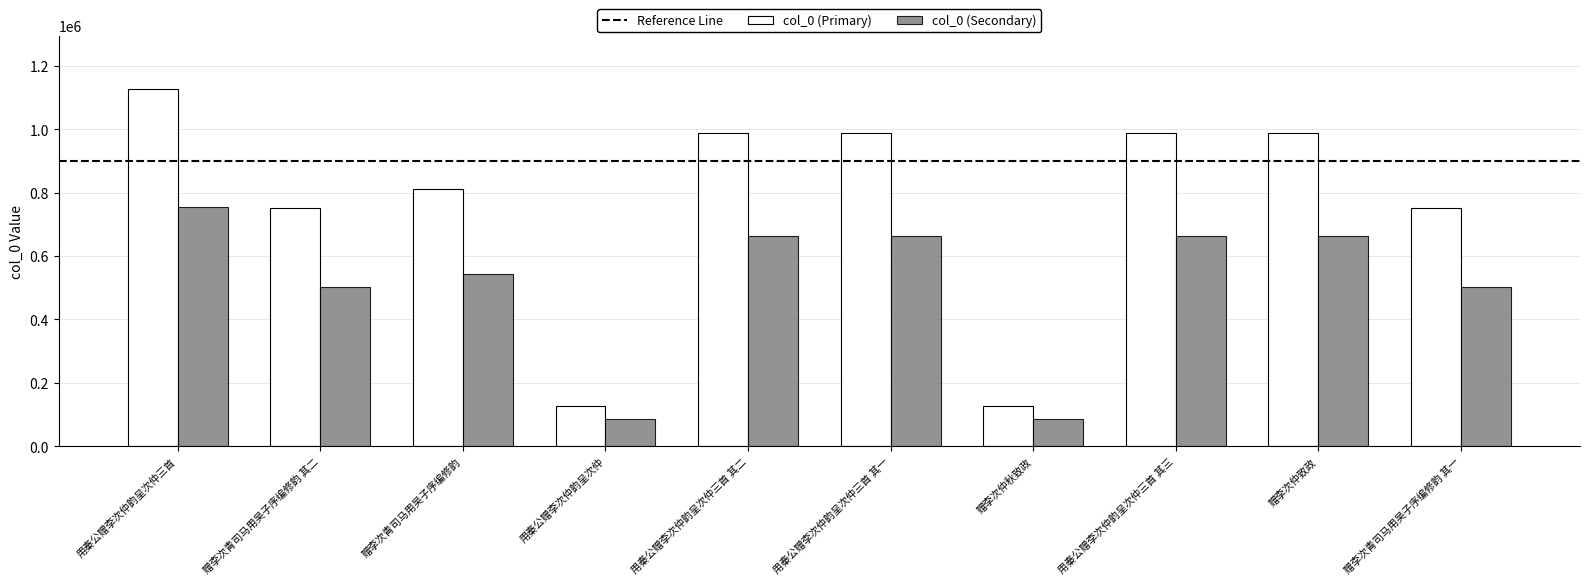

What is the sum of the col_0 (Primary) values at 用秦公赠李次仲韵呈次仲三首 其二 and 用秦公赠李次仲韵呈次仲?

1116930